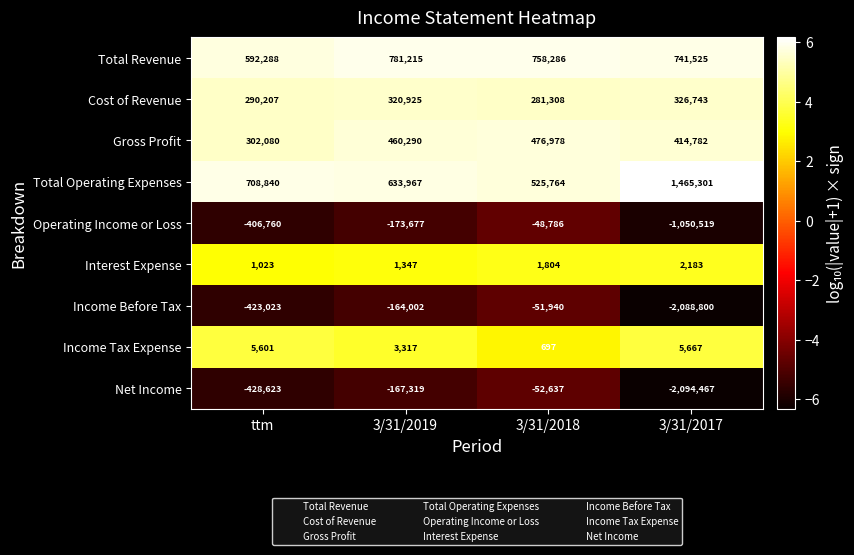

At which label is Gross Profit closest to 389529?

3/31/2017